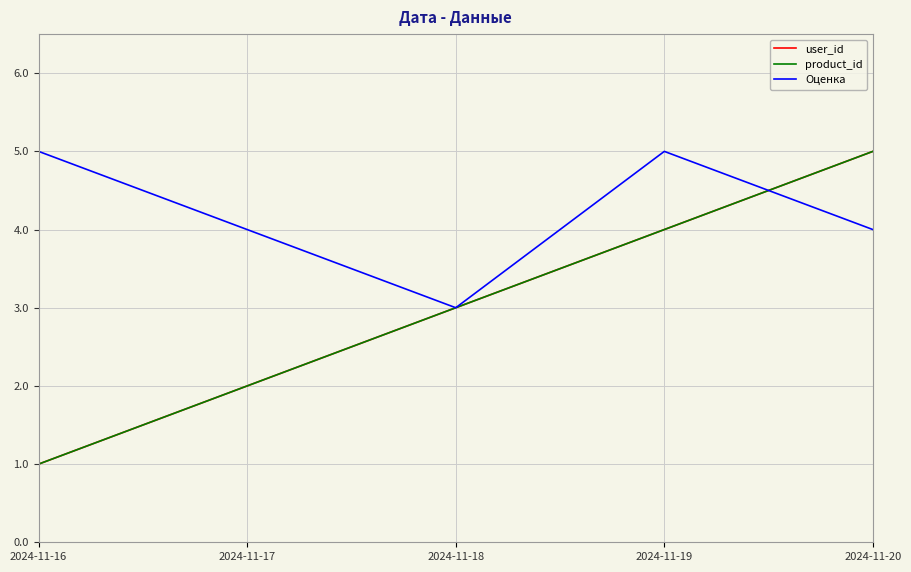

Does the chart display data point markers on the line(s)?

No